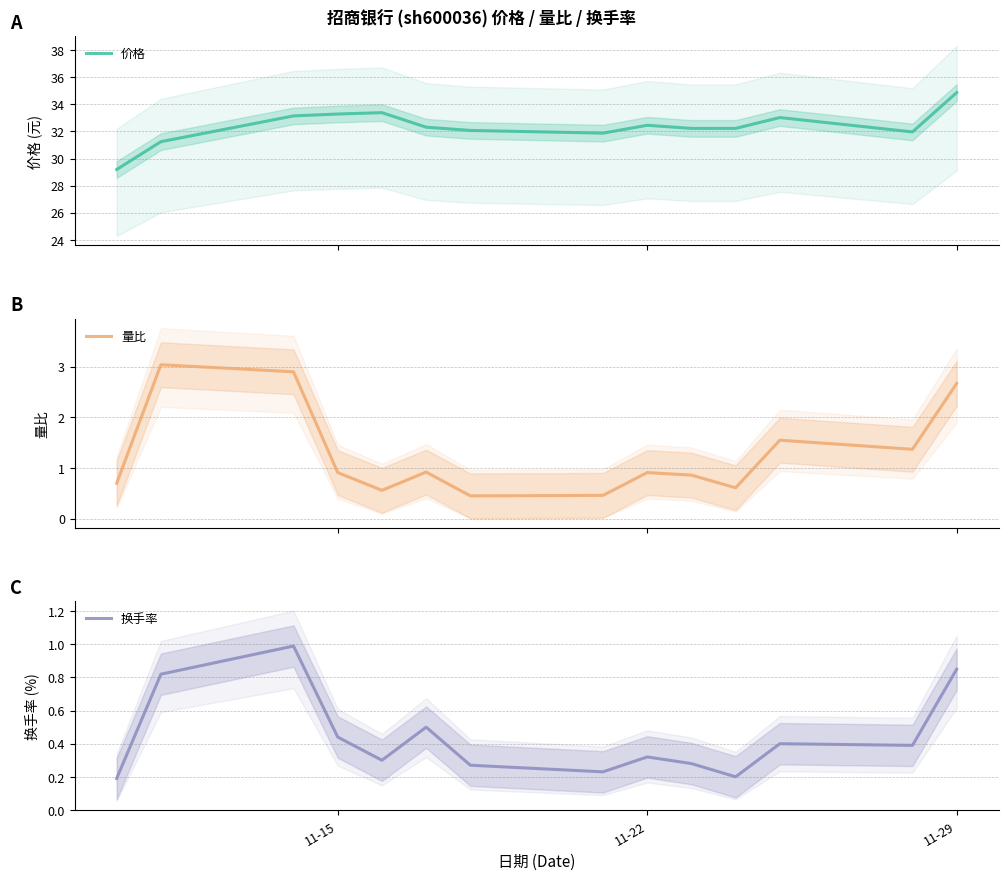

What is the highest value of the 量比 series?

3.0